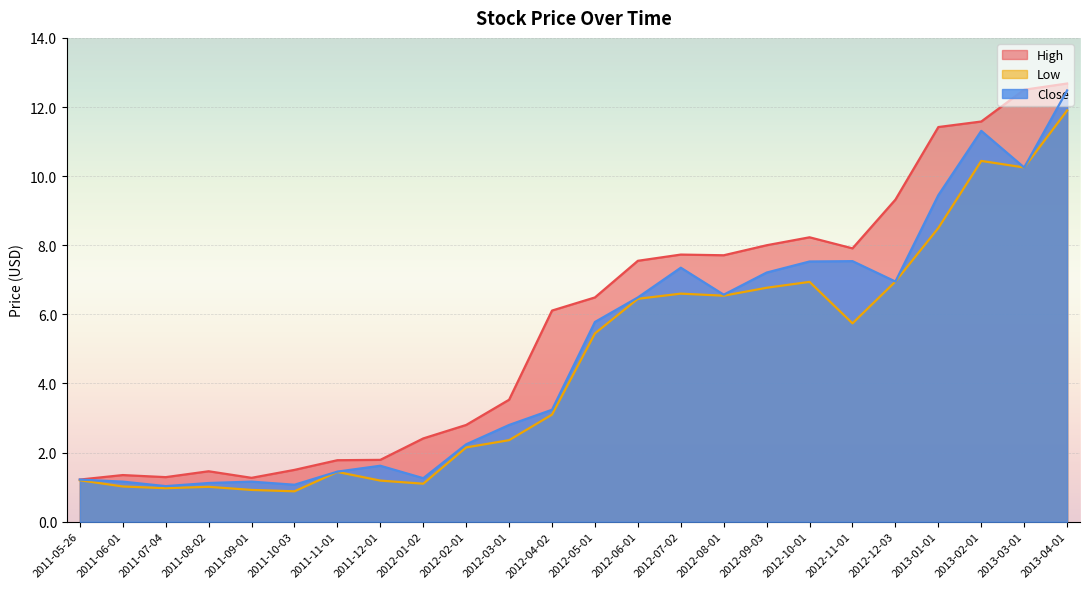

What is the value of the Low point at the 17th from the left?

6.8